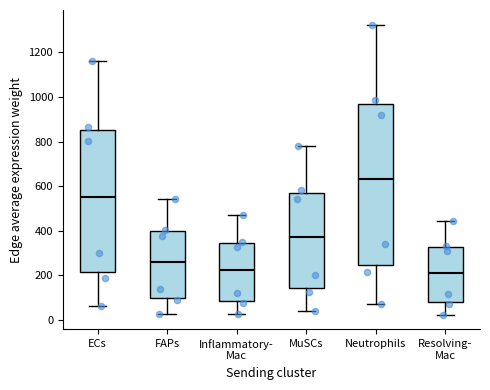

Reading left to right, transcribe this box plot: for each box, give where its median line is, the range the box spans, and where its two whiskers end, as read against the y-axis. The values are not printed on the chart, so give them approximately, as read against the axis.

ECs: median 560, box 220 to 840, whiskers 60 to 1160
FAPs: median 260, box 100 to 400, whiskers 20 to 540
Inflammatory- Mac: median 220, box 80 to 340, whiskers 20 to 460
MuSCs: median 380, box 140 to 580, whiskers 40 to 780
Neutrophils: median 640, box 240 to 960, whiskers 80 to 1320
Resolving- Mac: median 220, box 80 to 320, whiskers 20 to 440